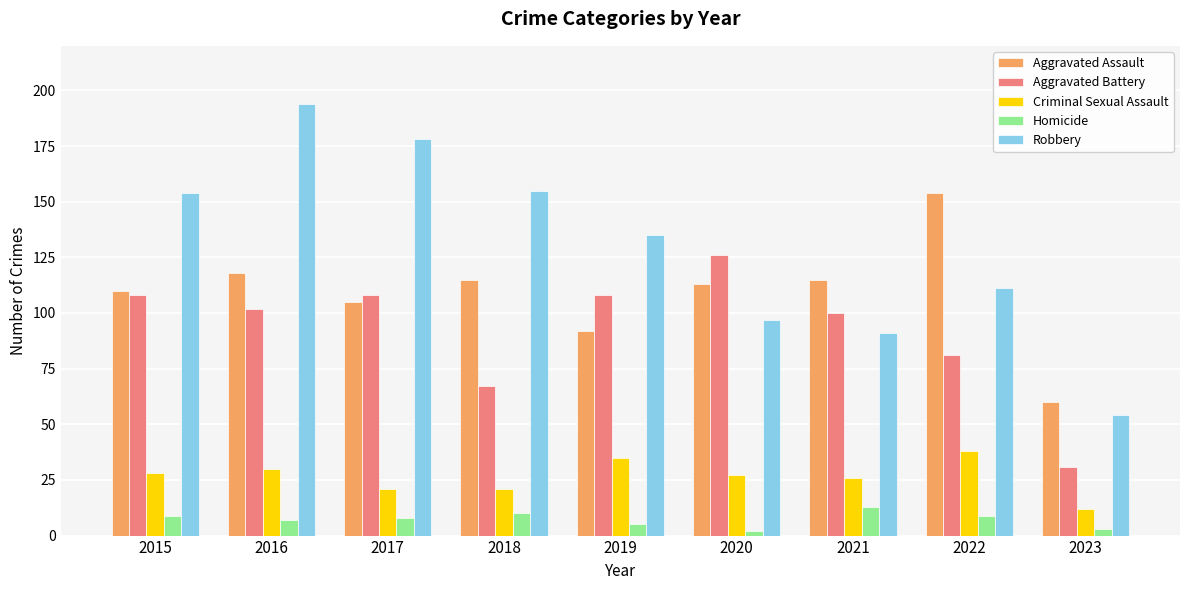

At which category does the chart reach its peak across all series?

2016